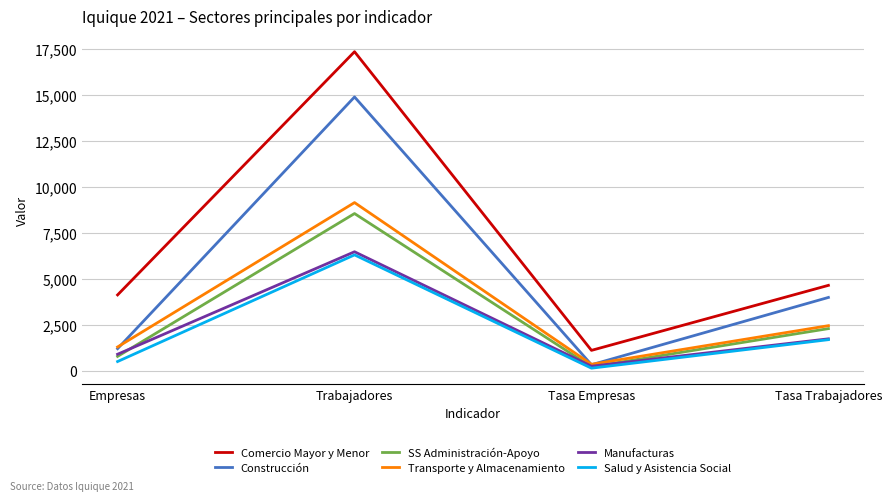

True or false: SS Administración-Apoyo has more than 1 points higher than both neighbors.

False